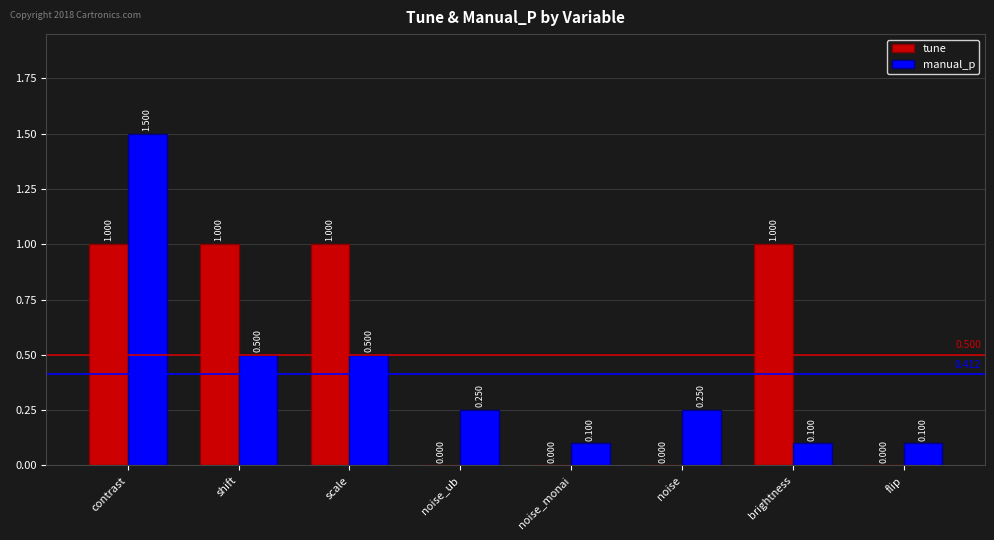

Which label corresponds to the largest value in the chart?

contrast